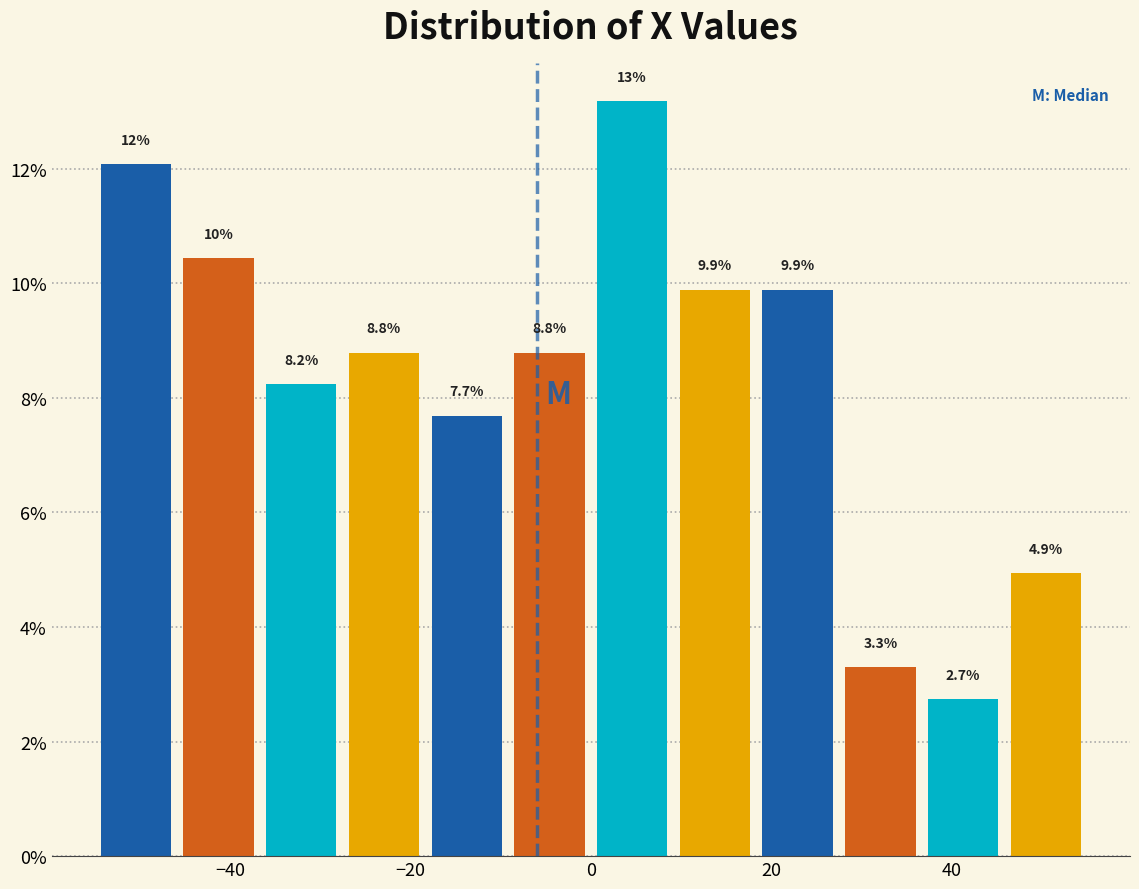

Which range on the x-axis has the tallest bar?

0 to 10